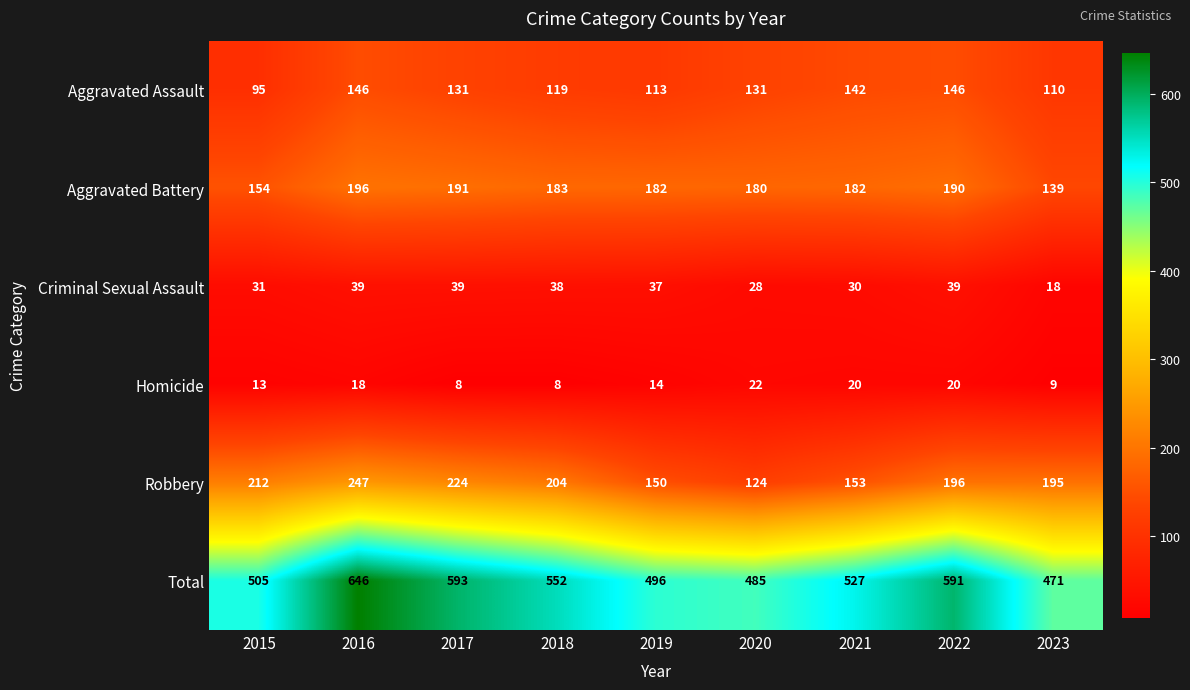

What is the total value across all series at 2015?

1010